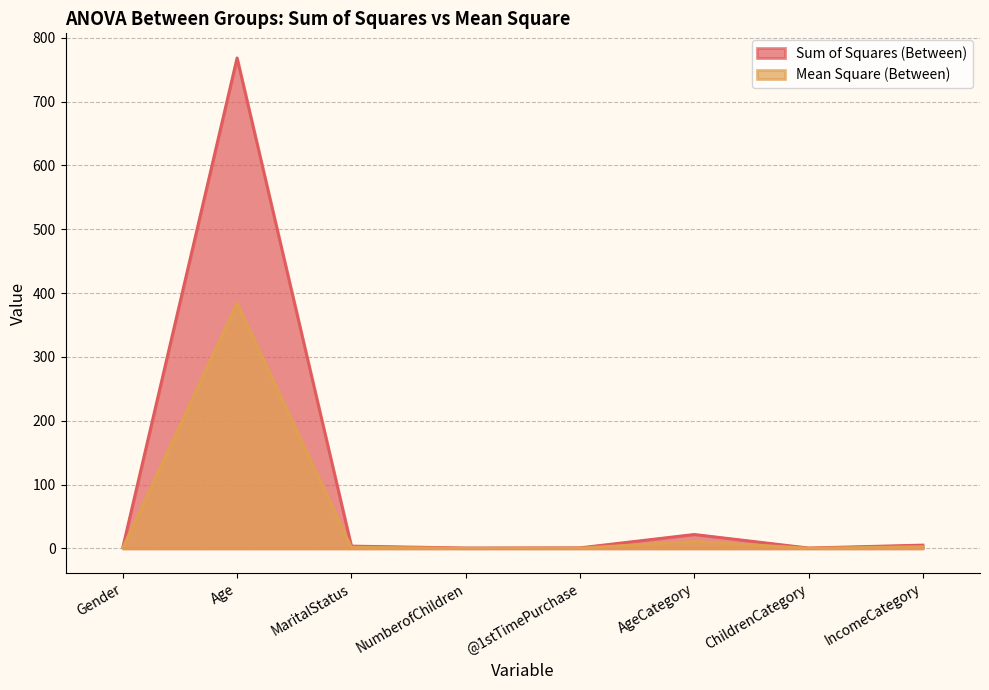

In Sum of Squares (Between), how many points are lower than both neighbors (excluding endpoints)?

2